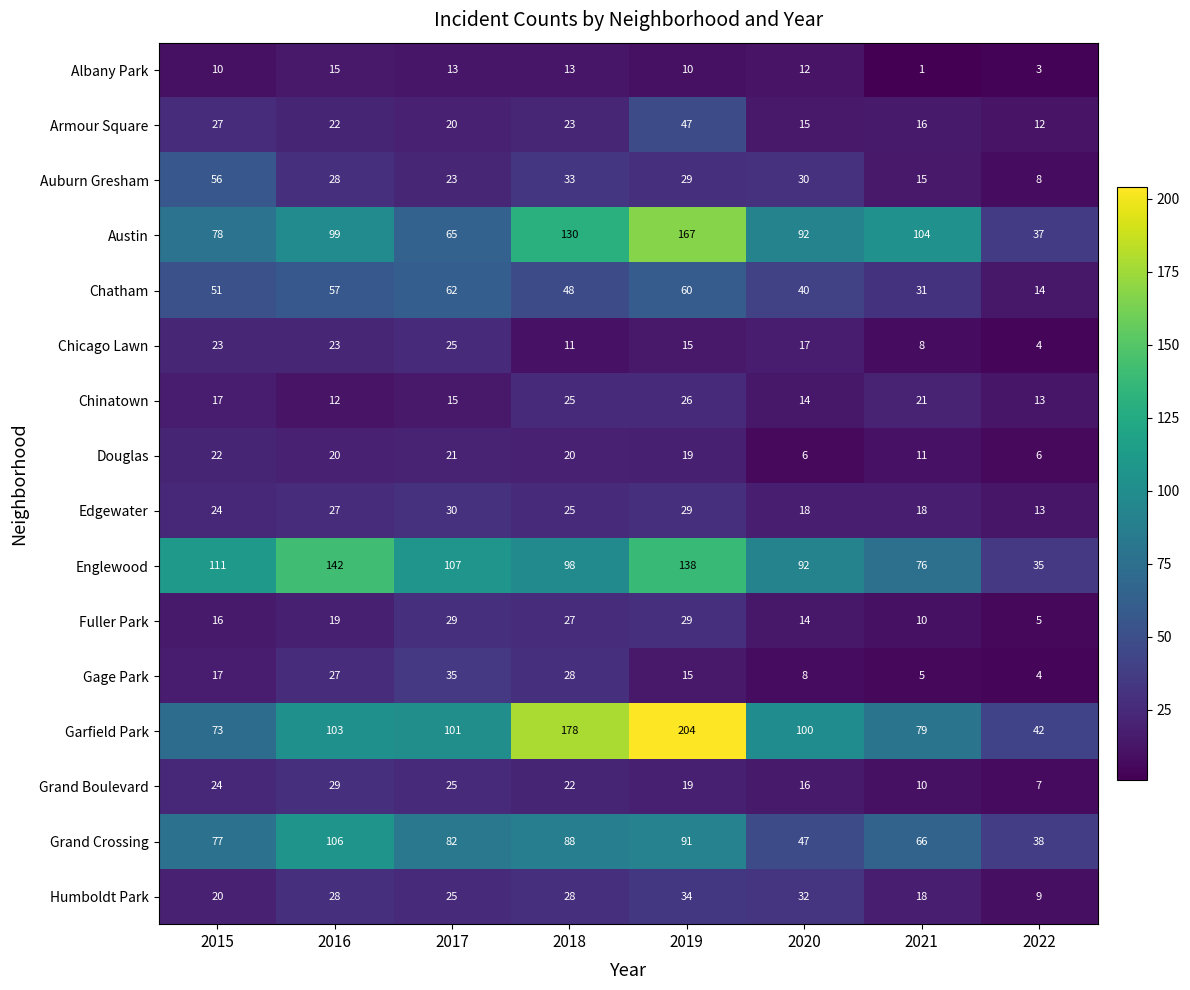

Count the number of data series in this chart.

16